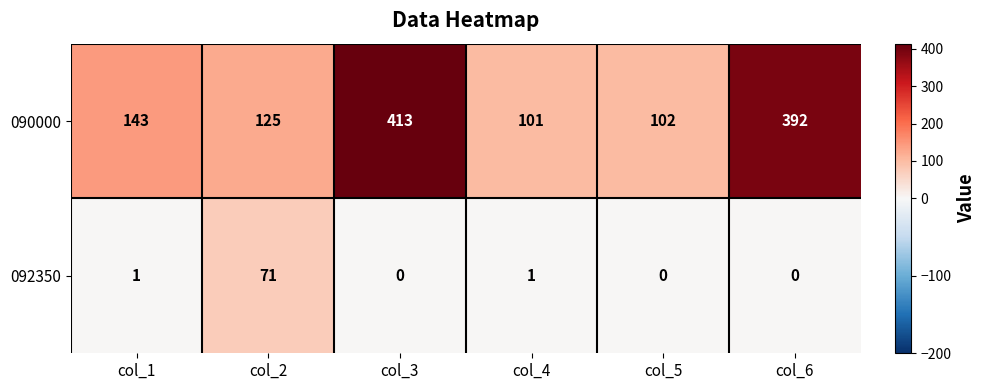

How many data points does each series have?

6